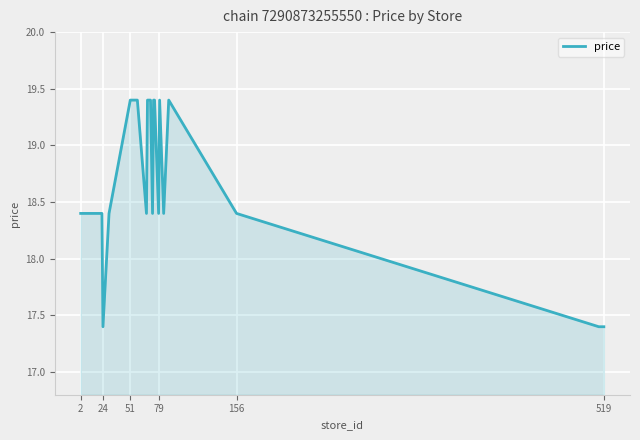

What is the minimum value shown in the chart?

17.4